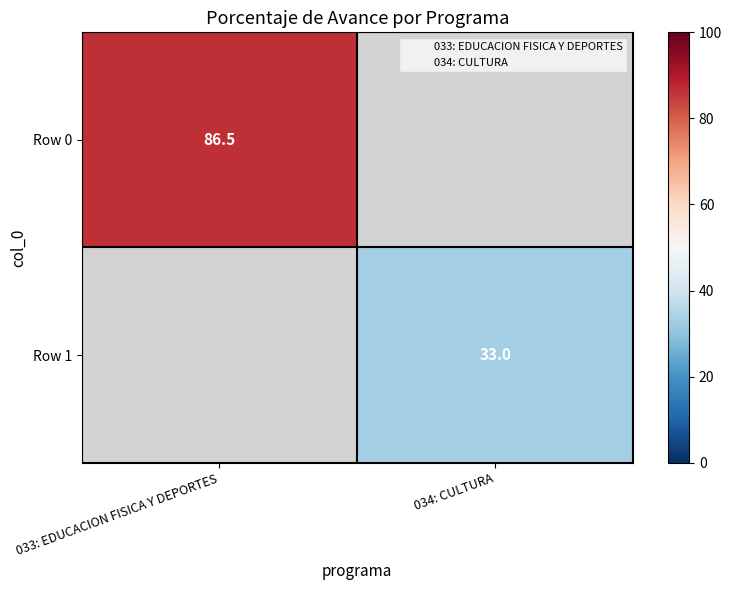

At how many categories does at least one series exceed 23?

2